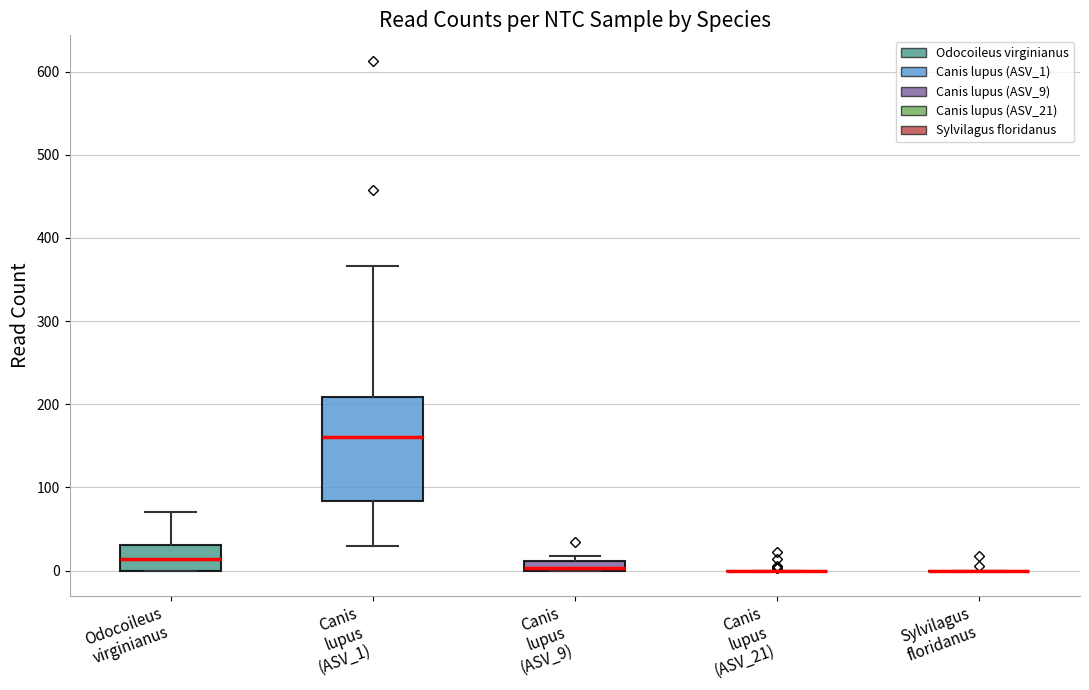

Which box is the tallest, from its lower edge to its upper edge?

Canis lupus (ASV_1)